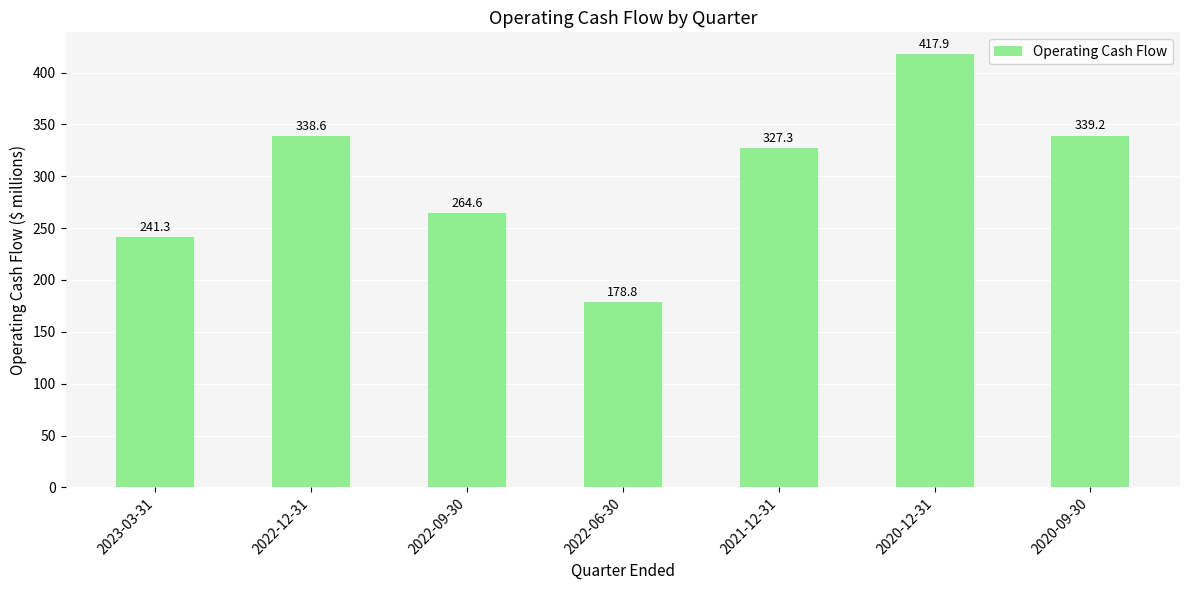

Does the chart contain any negative values?

No